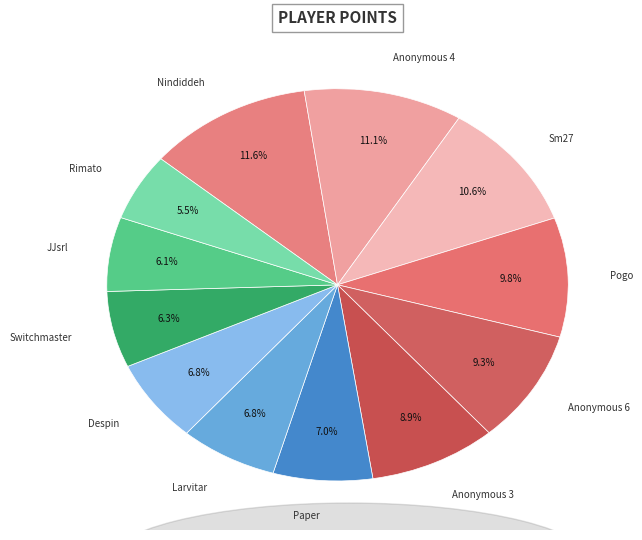

True or false: Larvitar accounts for 7% of the total.

True